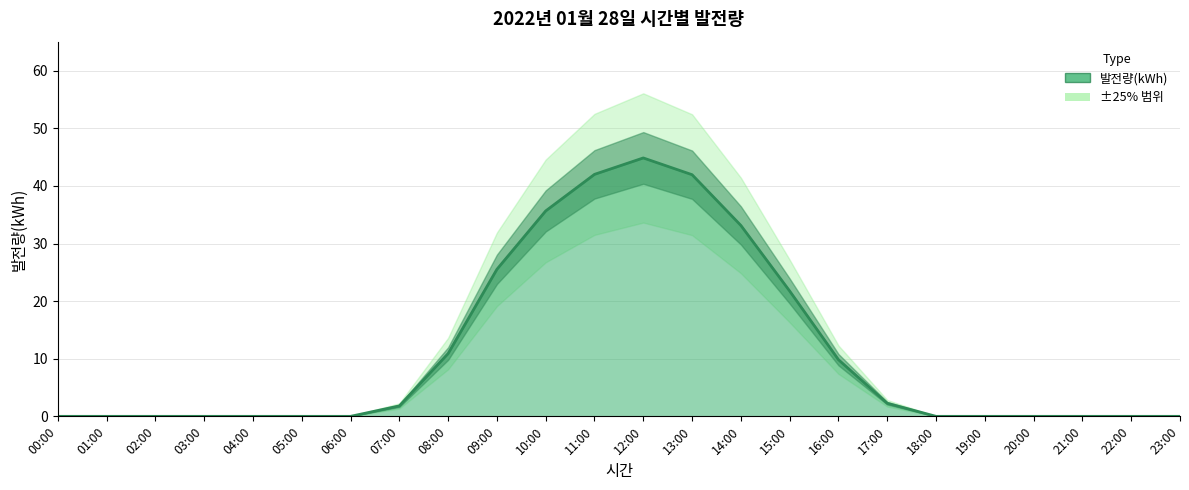

What is the label of the 22nd point from the left?

21:00